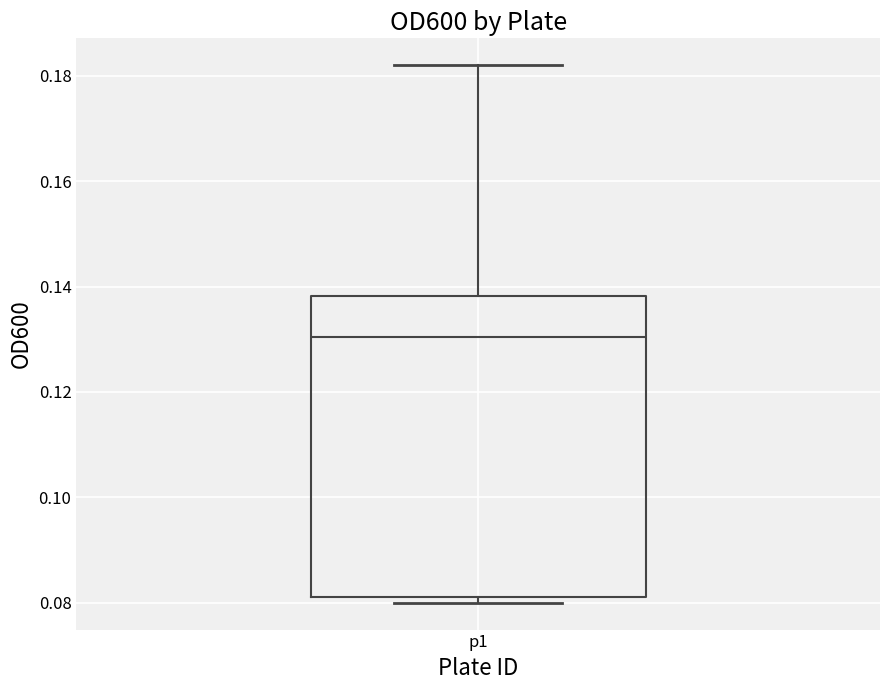

Read this box plot against the y-axis: the position of the median line, the range covered by the box, and the ends of both whiskers. The values are not printed on the chart, so give them approximately, as read against the axis.

median 0.130, box 0.082 to 0.138, whiskers 0.080 to 0.182